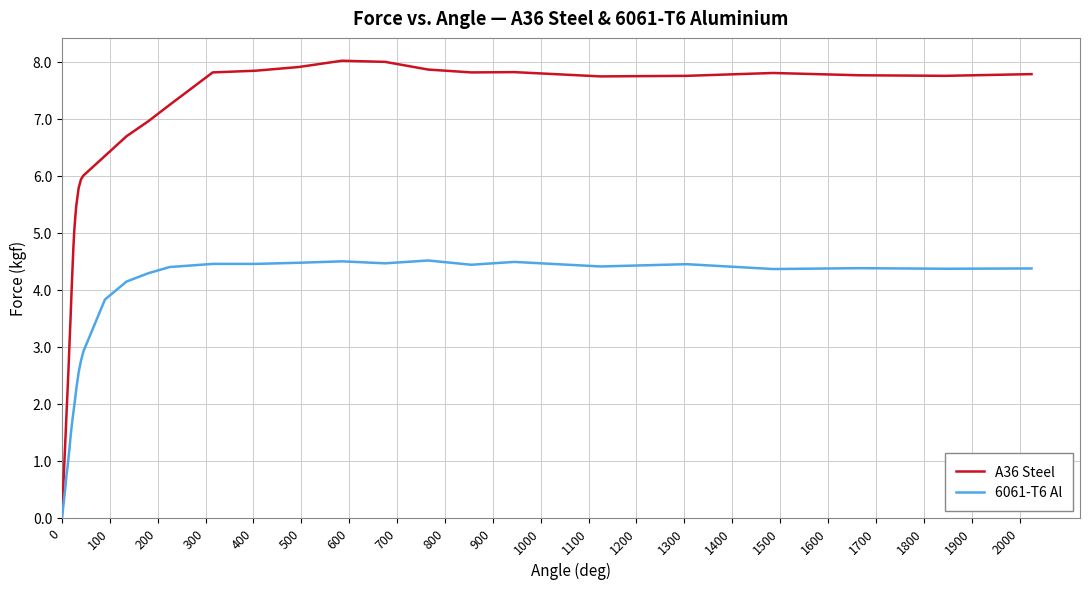

True or false: A36 Steel has more than 2 interior local peaks.

True